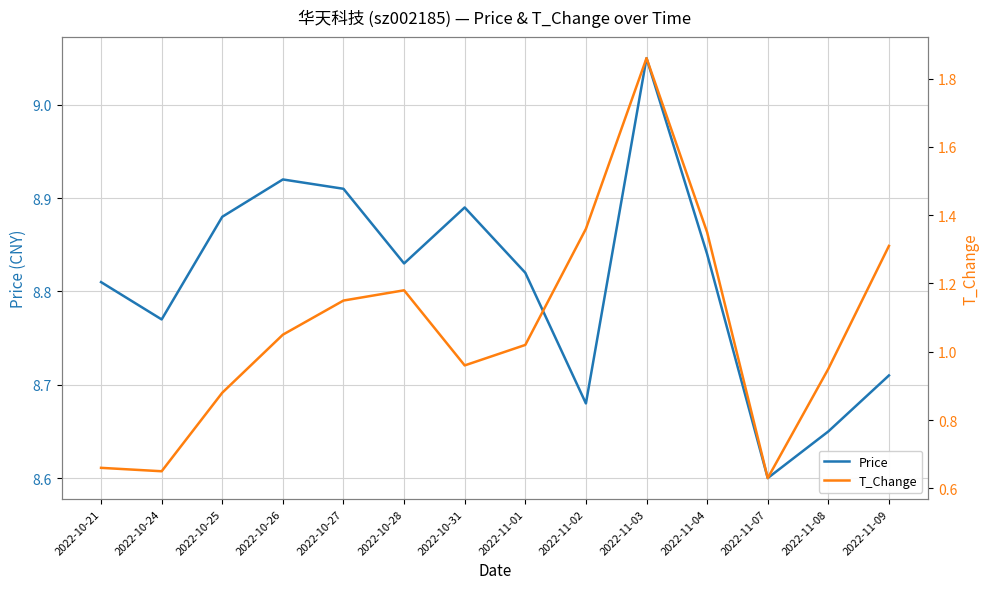

True or false: Price and T_Change cross at least once.

False